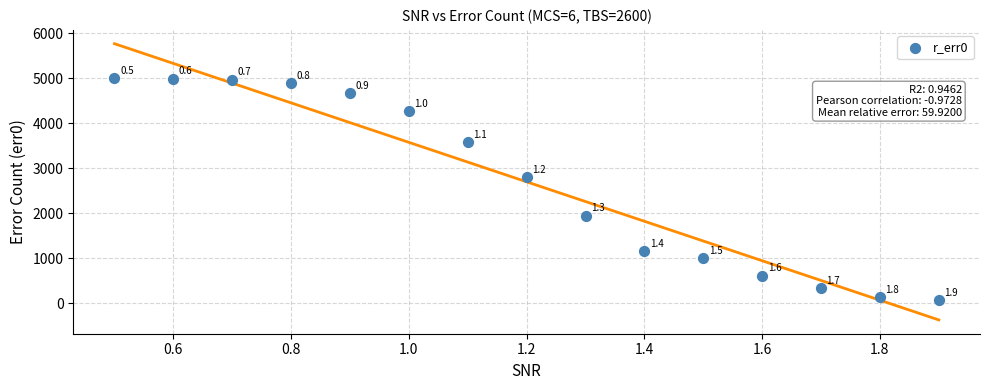

What Y value in the scatter plot is closest to 2540?

2811